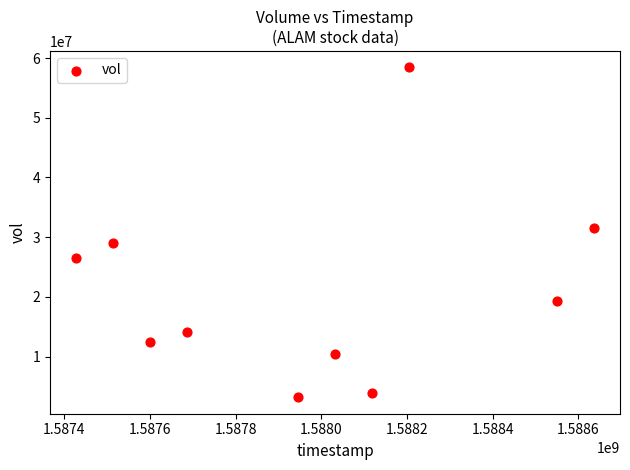

What Y value in the scatter plot is closest to 30804200?

31572000